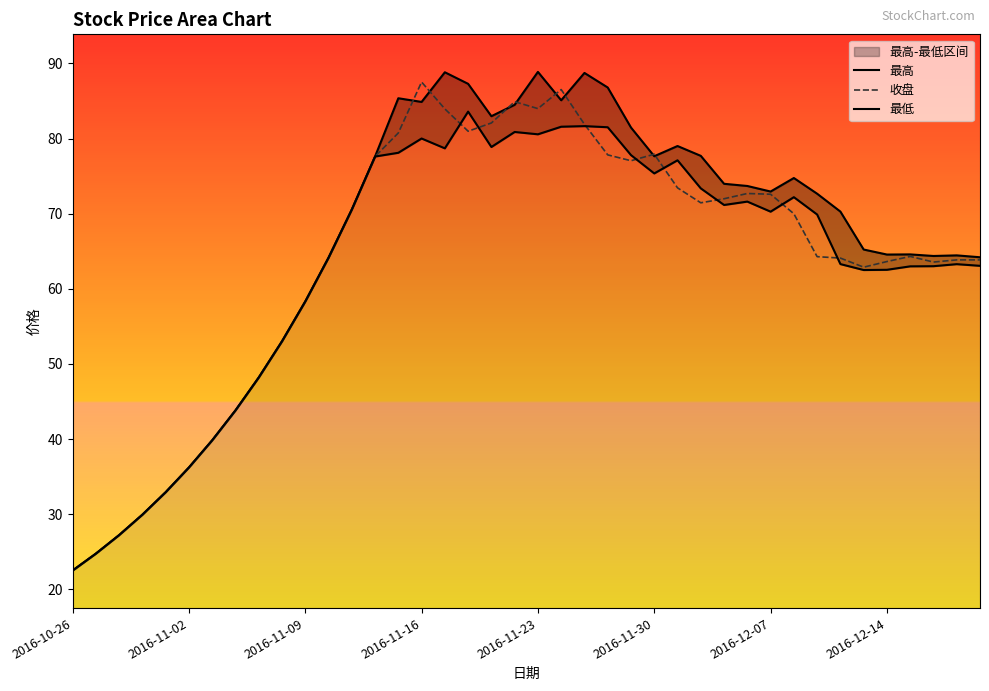

Which series has the widest spread of values?

最高